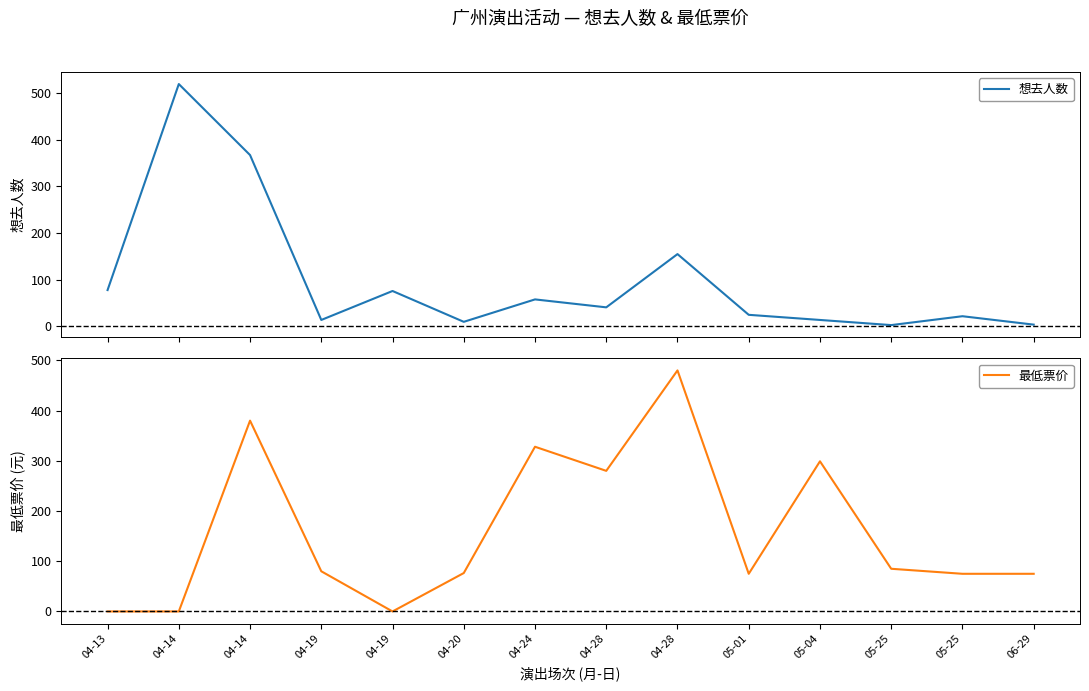

What is the label of the 10th point from the left?

05-01